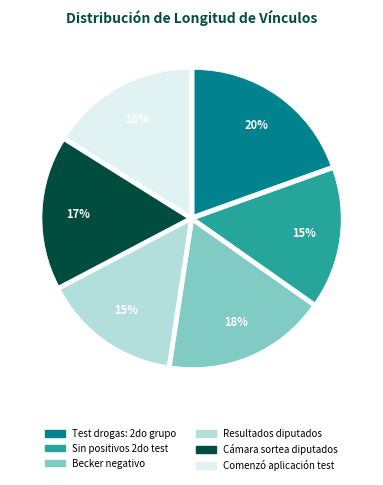

How many slices are in this pie chart?

6